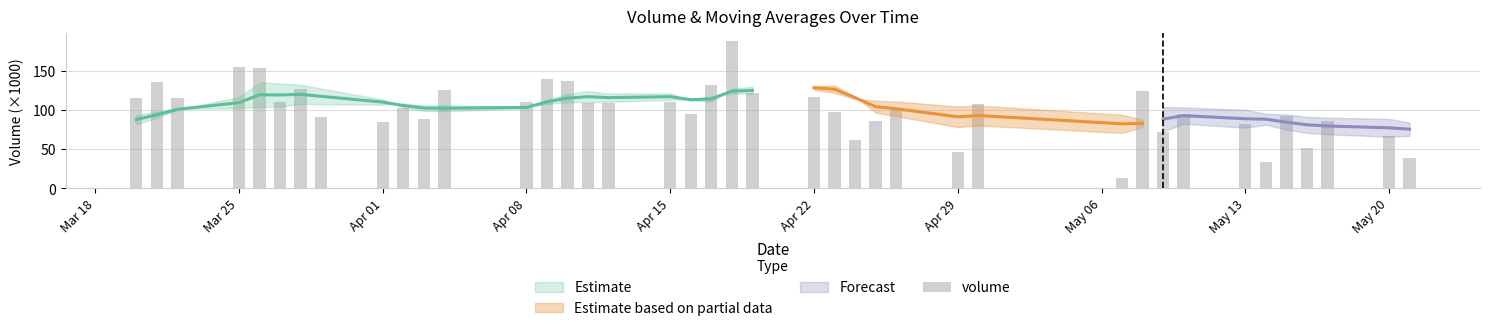

How many values exceed 108?

20